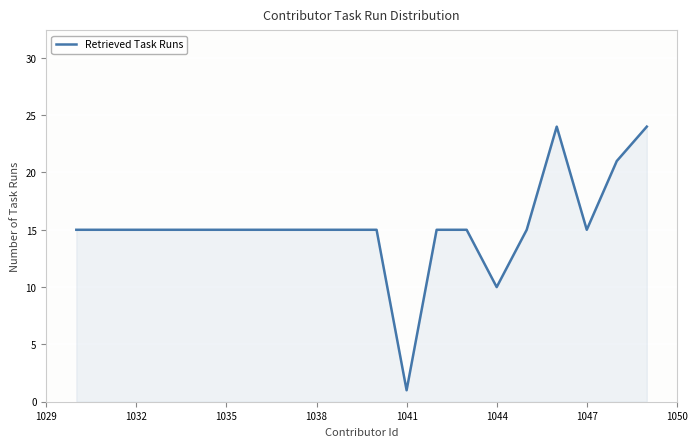

What is the greatest value displayed?

24